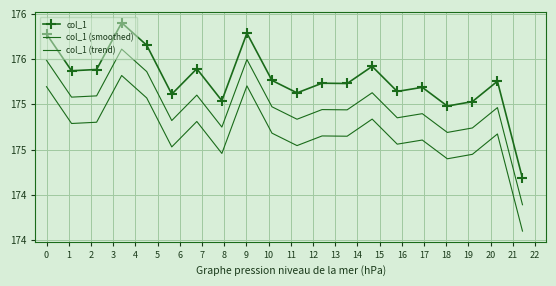

How many interior local peaks does the col_1 series have?

7